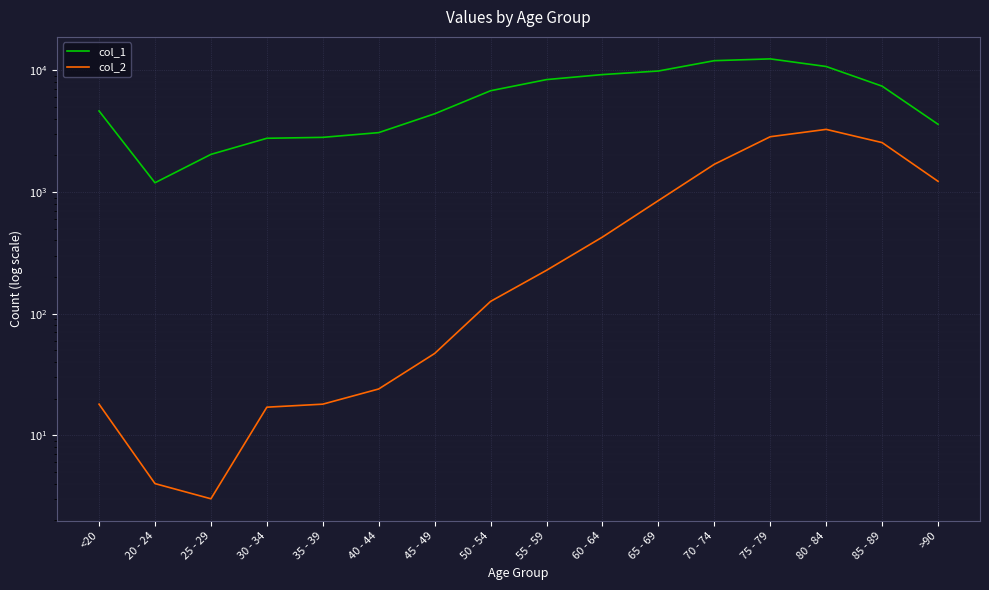

The col_1 series shows 11745 at 50 - 54. True or false?

False